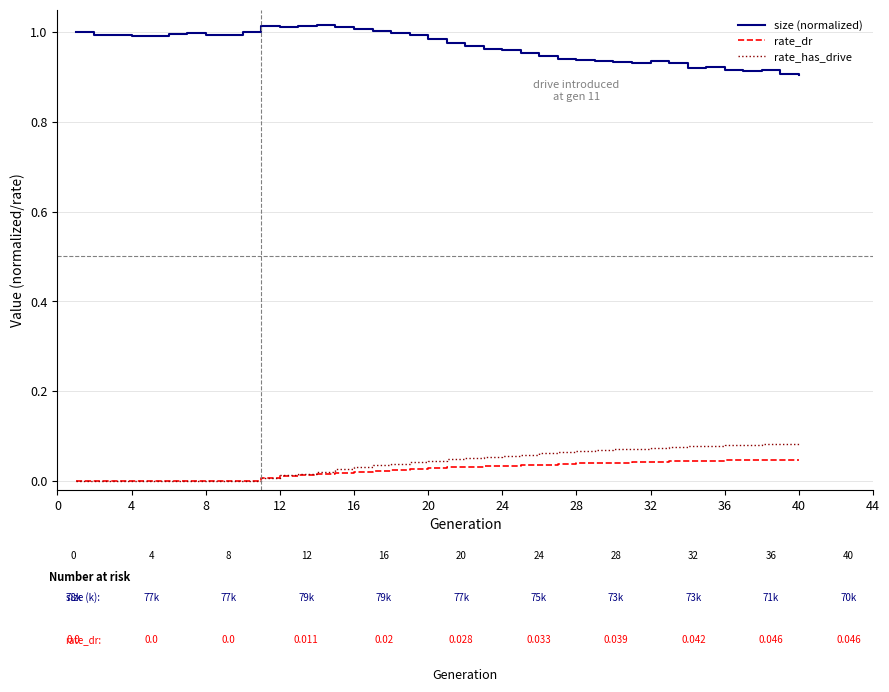

Which series has the largest total across all categories?

size (normalized)